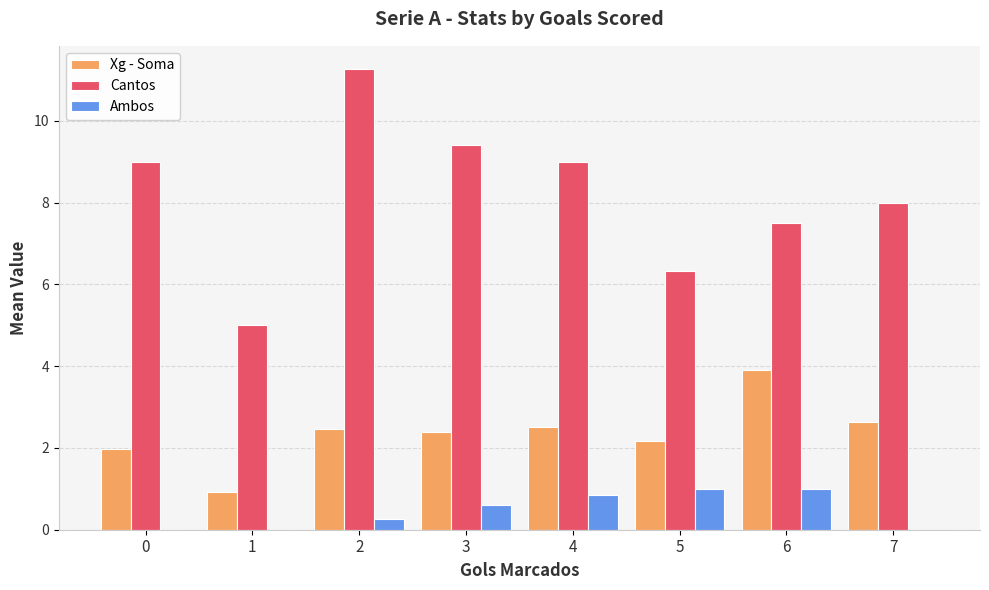

What is the sum of all Cantos values?

65.5